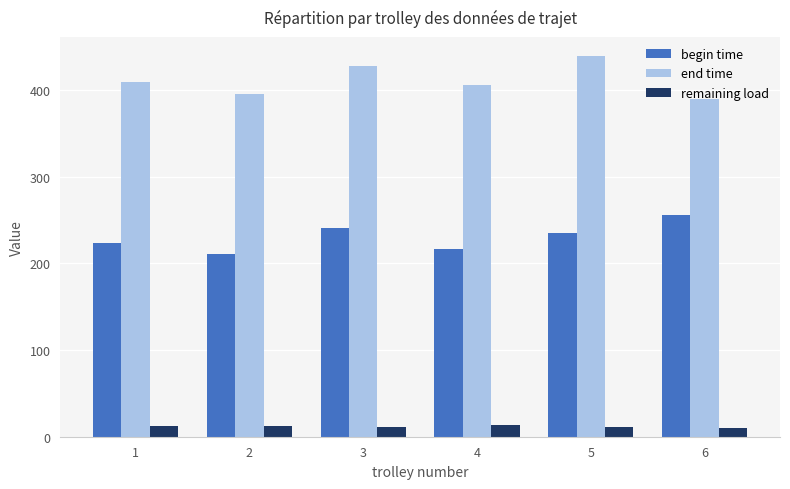

Read the remaining load value at 4.

13.0